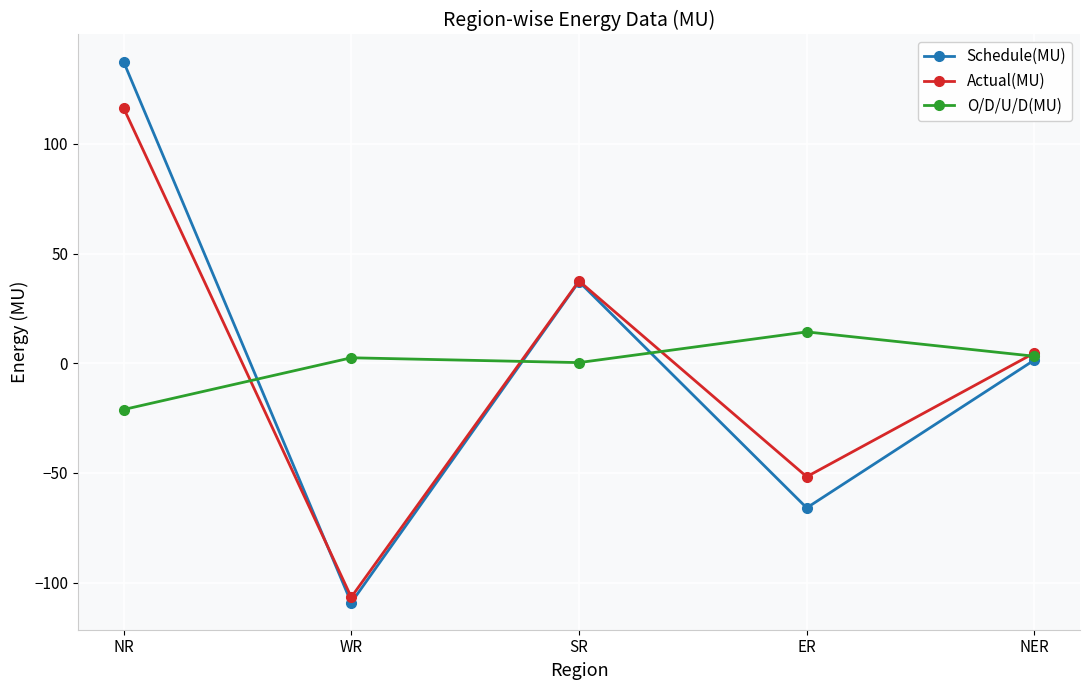

What is the approximate value of O/D/U/D(MU) at SR?

0.3